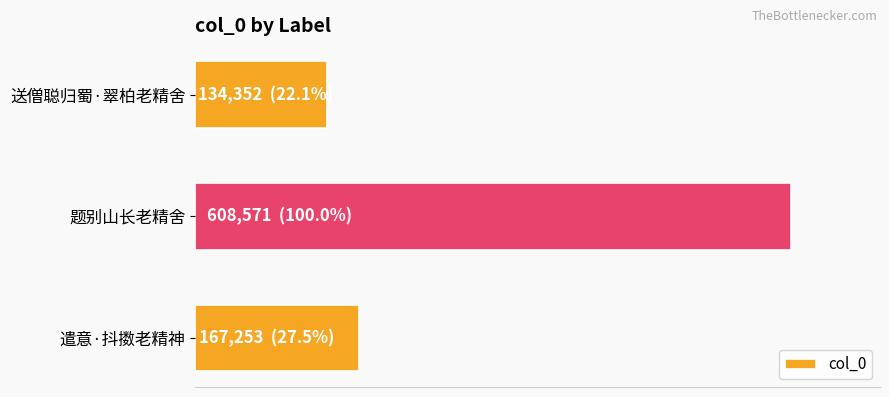

Are the bars horizontal?

Yes